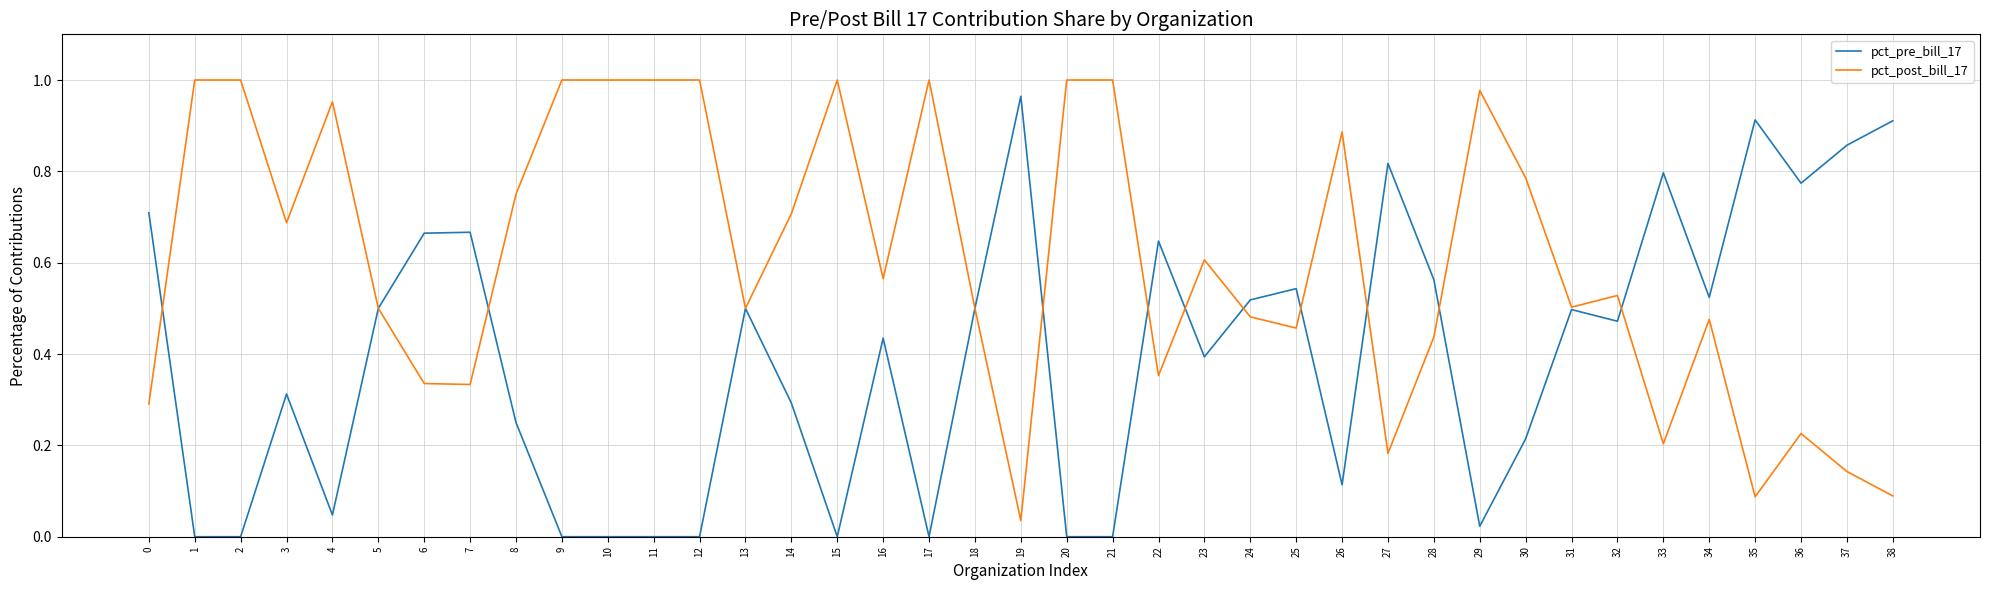

True or false: pct_pre_bill_17 has a value of 0.9 at 37.

True